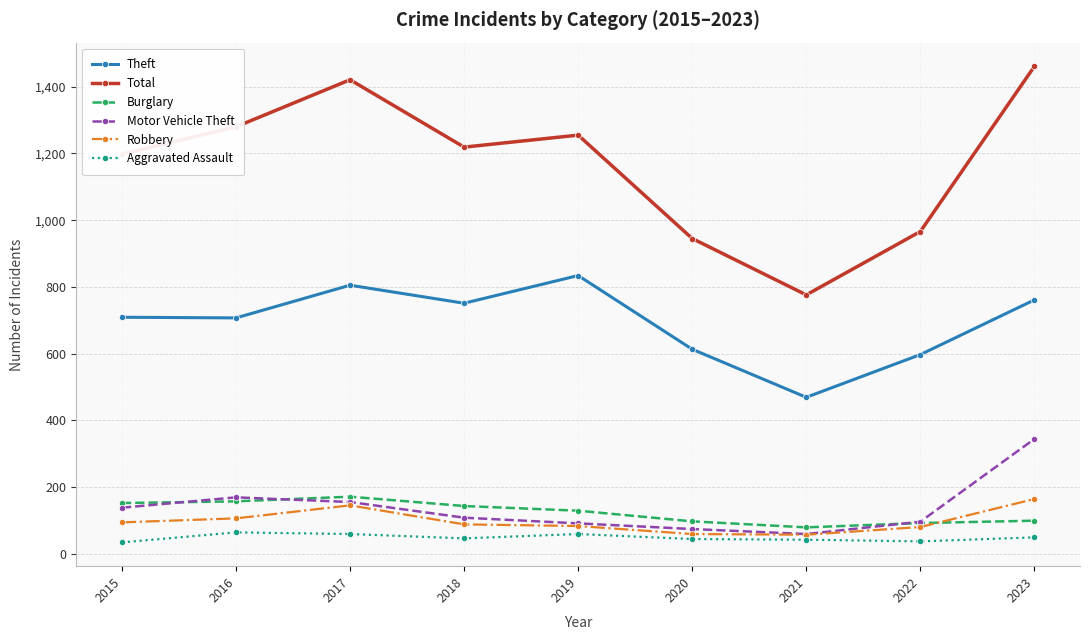

What is the total value across all series at 2019?

2451